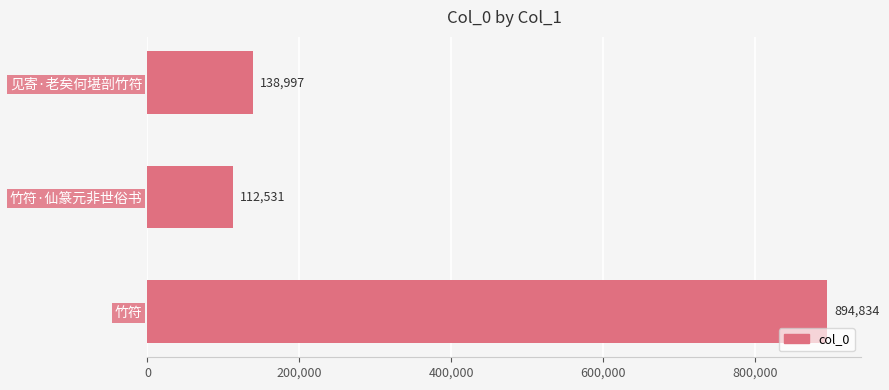

How many bars are there in total?

3